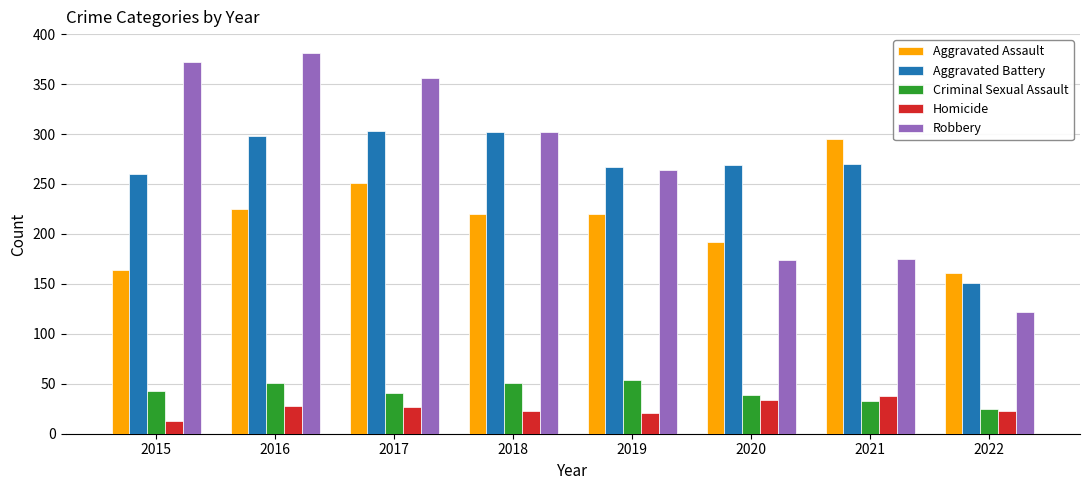

Which series changed the most between 2017 and 2021?

Robbery